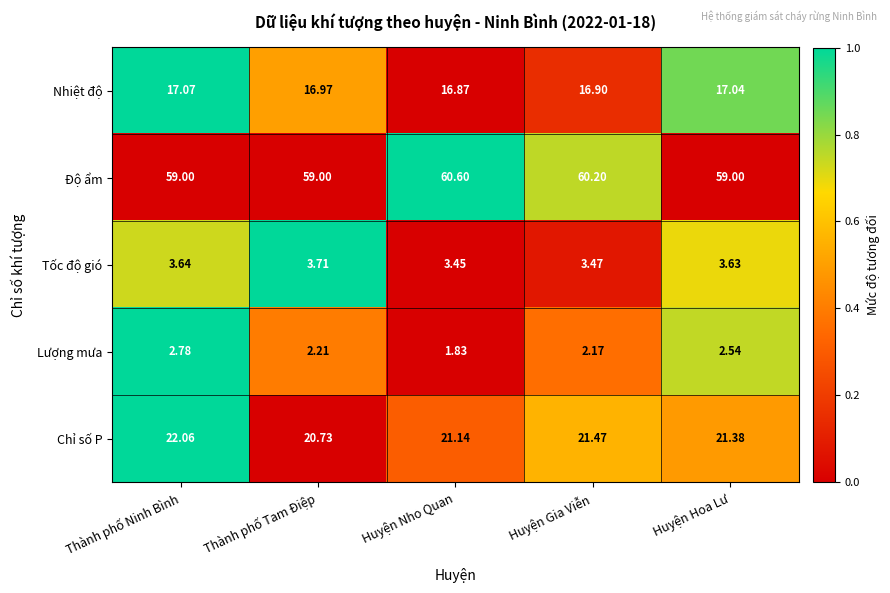

At which label does Chỉ số P first exceed 21?

Thành phố Ninh Bình